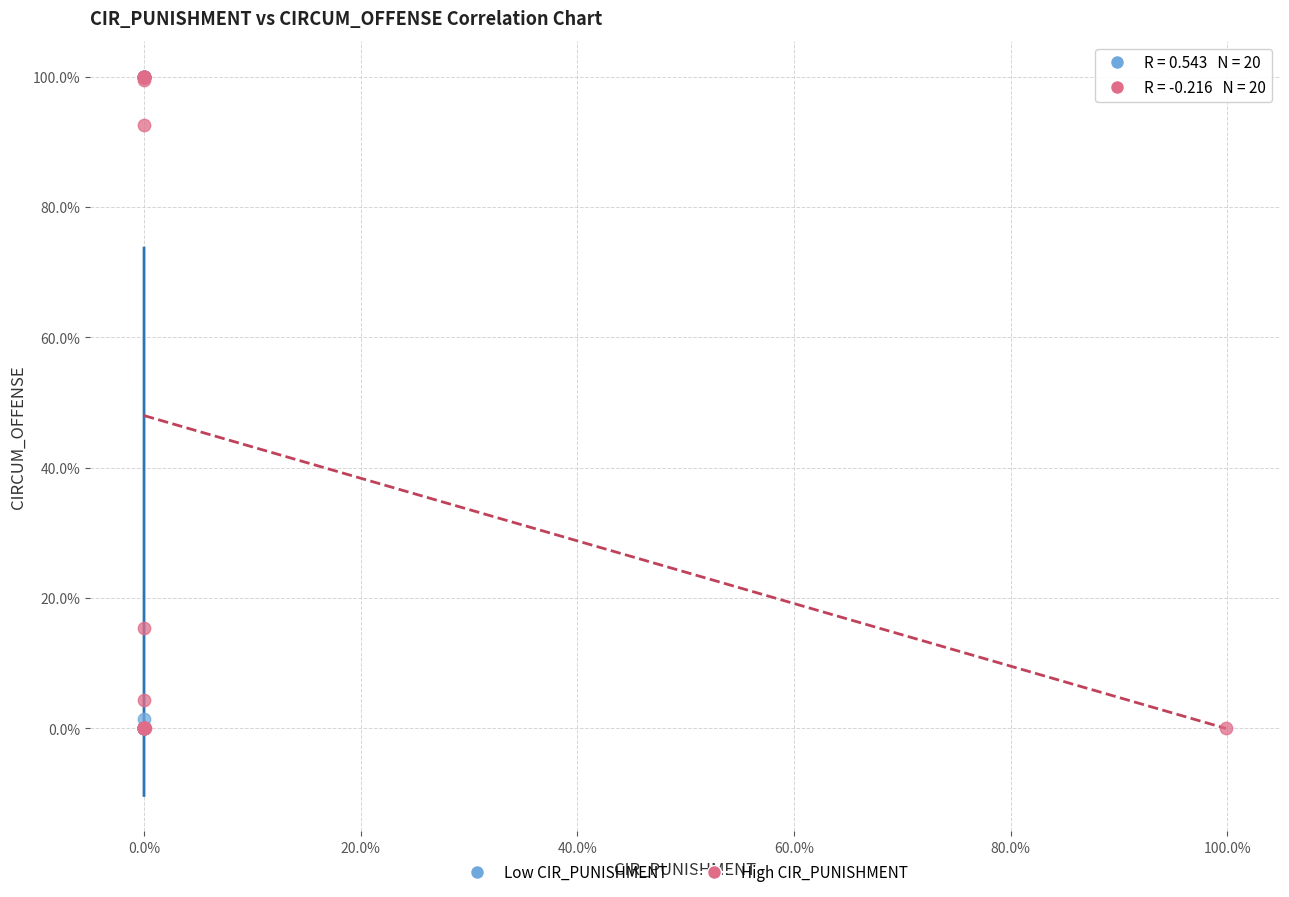

What are all the series names shown in the legend?

Low CIR_PUNISHMENT, High CIR_PUNISHMENT